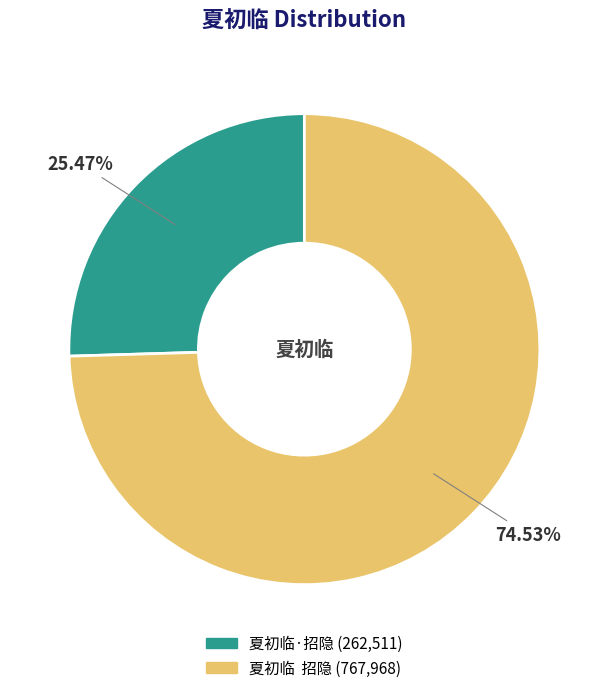

Is there a majority slice in this chart?

Yes